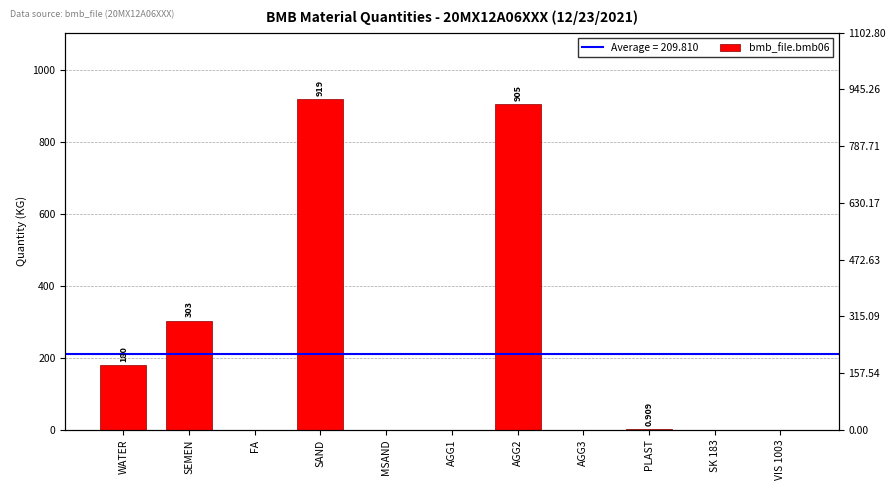

Reading left to right, what are all the values shown in this chart?

180.0	303.0	0.0	919.0	0.0	0.0	905.0	0.0	0.9	0.0	0.0